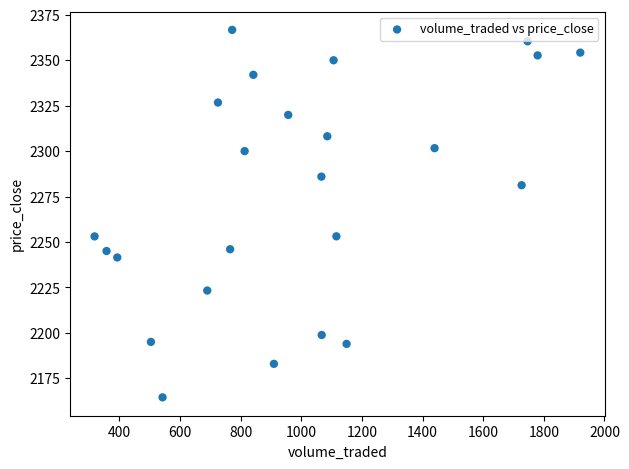

What is the range of X values (max minus min)?

1601.8